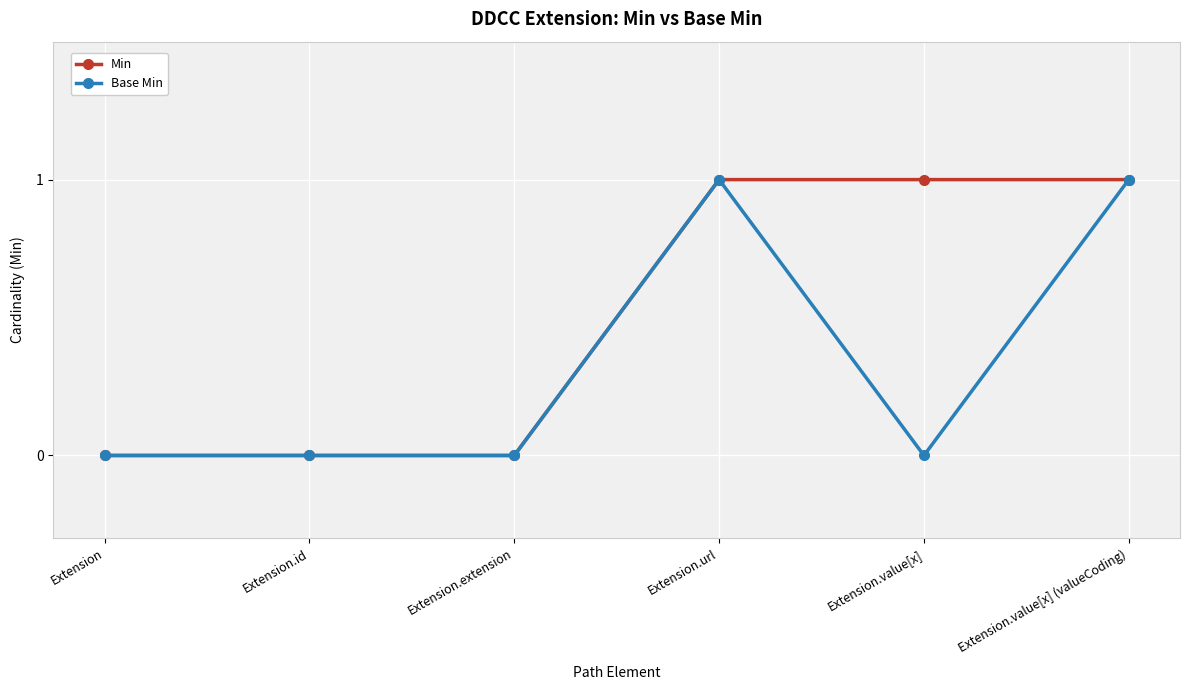

What are all the series names shown in the legend?

Min, Base Min